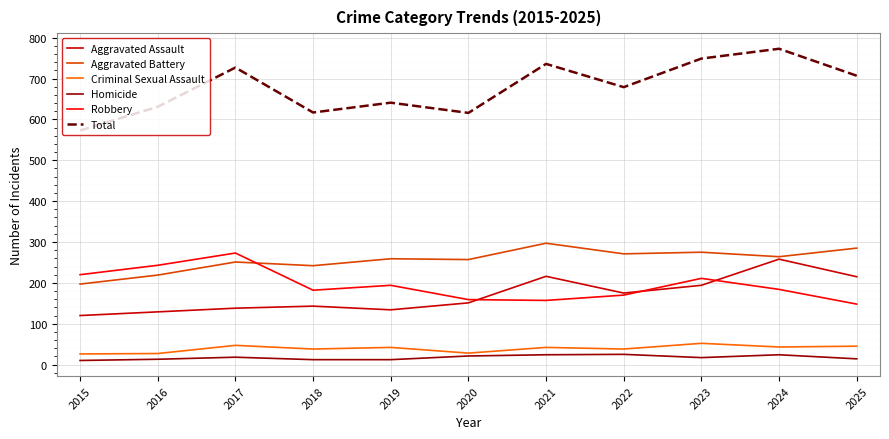

Which series has the largest range (max minus min)?

Total